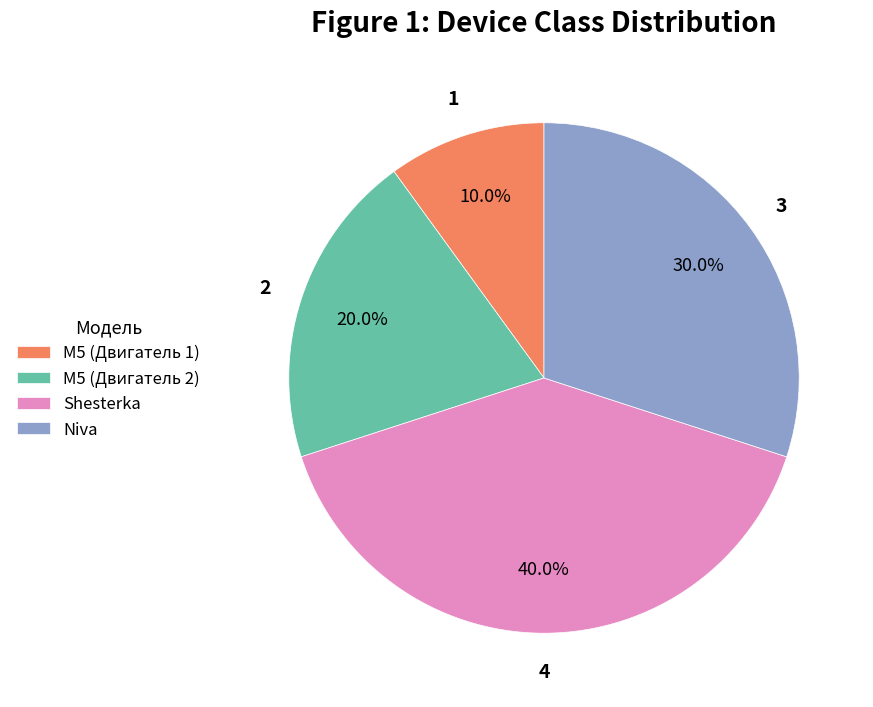

How much of the chart is everything except Shesterka?

60.0%